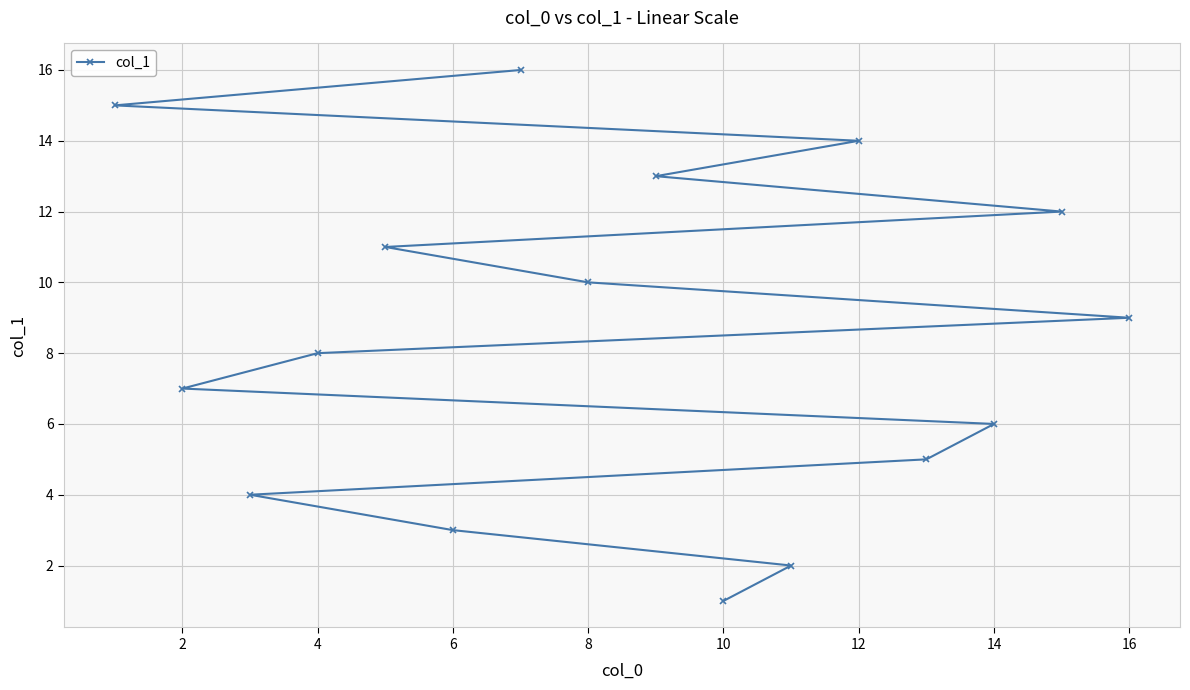

At which category does the chart reach its minimum across all series?

10